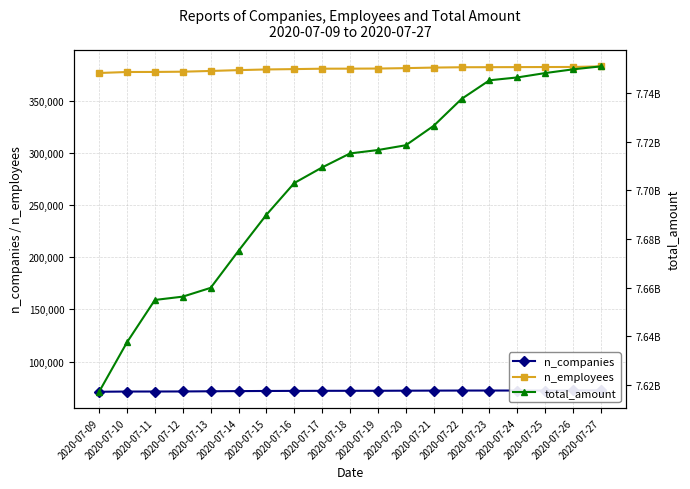

True or false: total_amount and n_employees intersect in this chart.

False